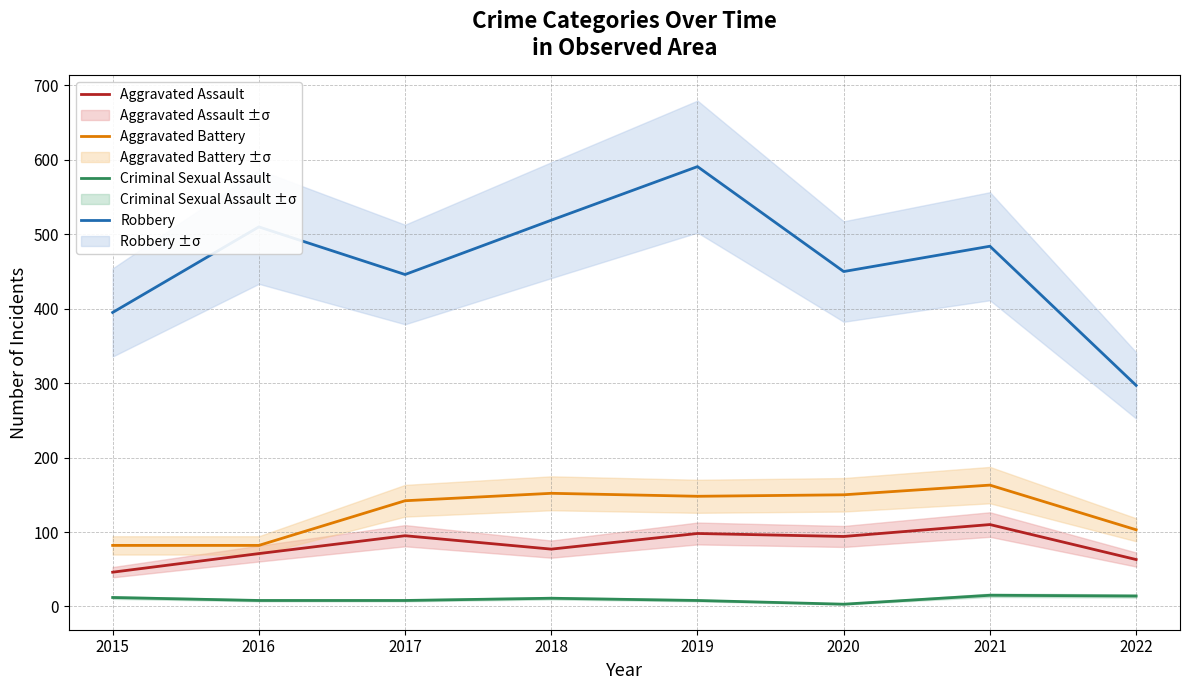

What is the minimum value for Aggravated Battery?

82